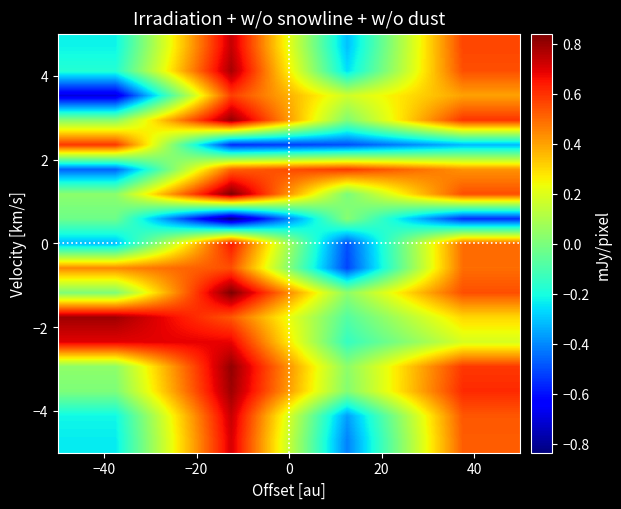

Count the number of data series in this chart.

17